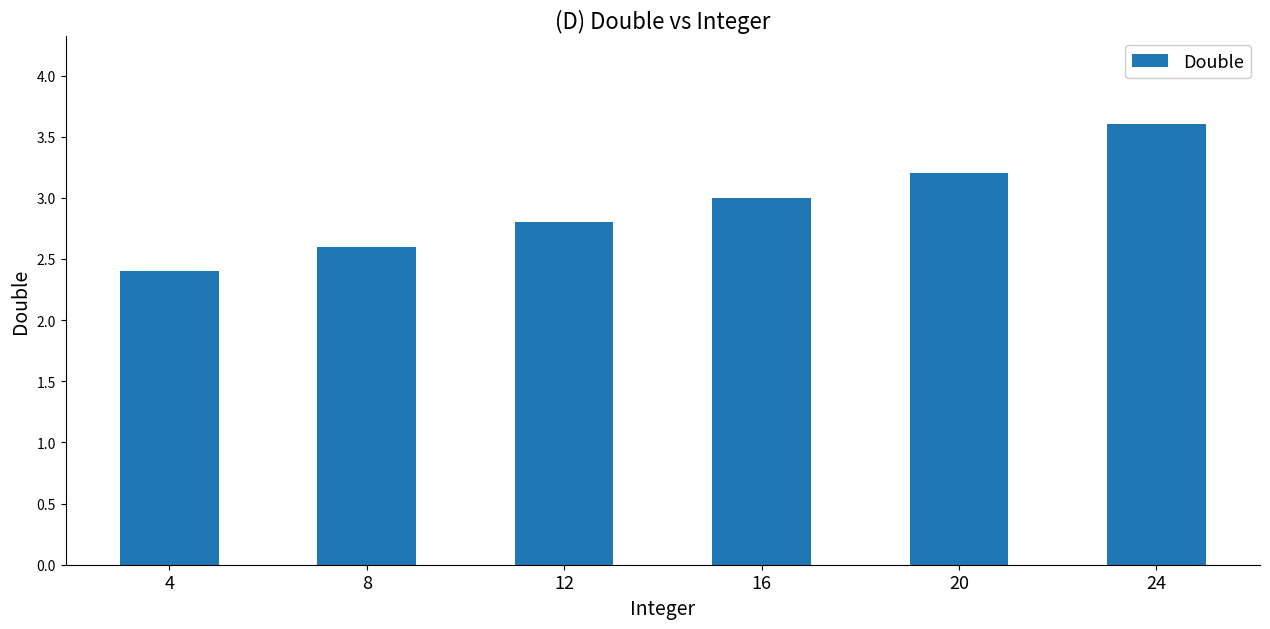

What is the sum of the values at 16 and 4?

5.4